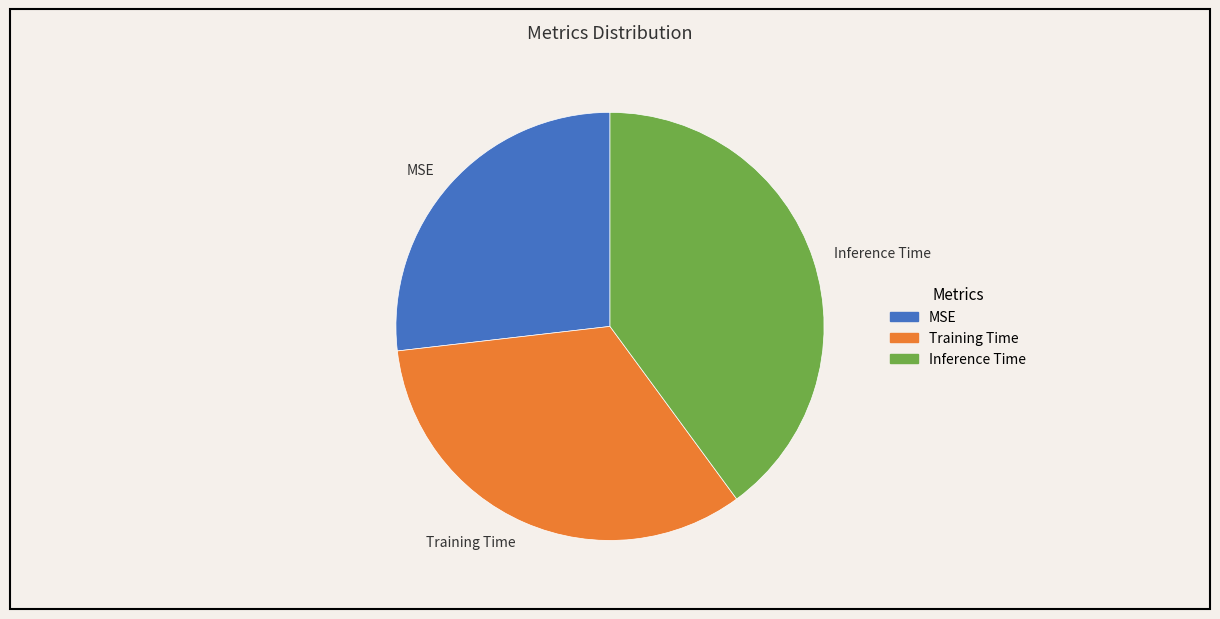

Rank the categories by value from highest to lowest.

Inference Time, Training Time, MSE